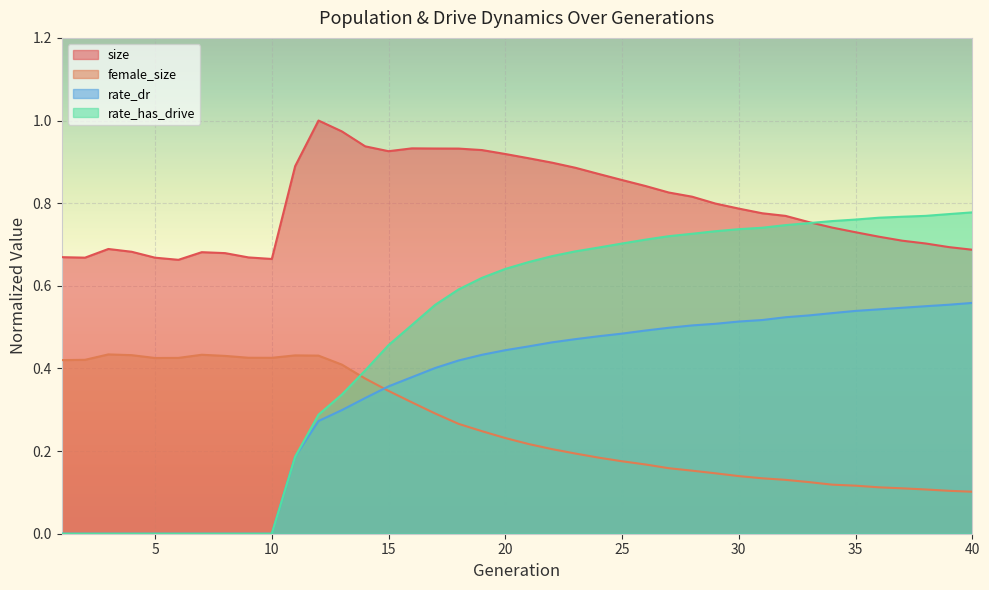

Which series has the largest total across all categories?

size